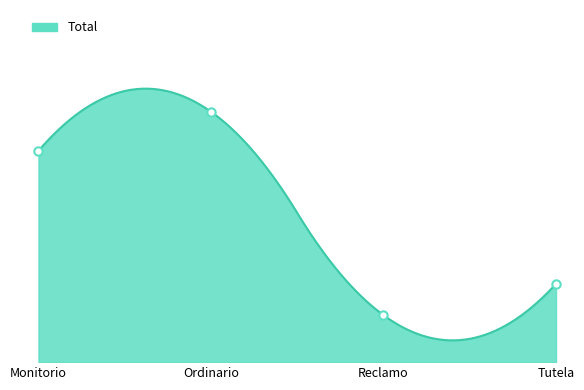

What is the sum of the values at Tutela and Ordinario?

42